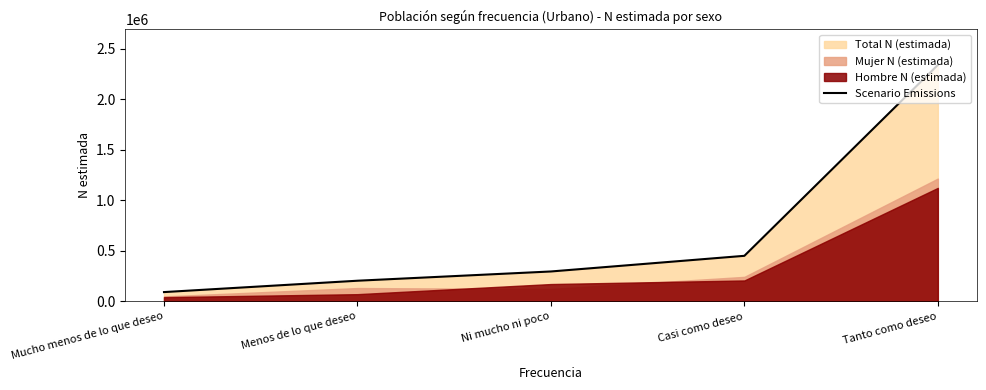

What is the ratio of the value at Tanto como deseo to the value at Ni mucho ni poco?

7.9